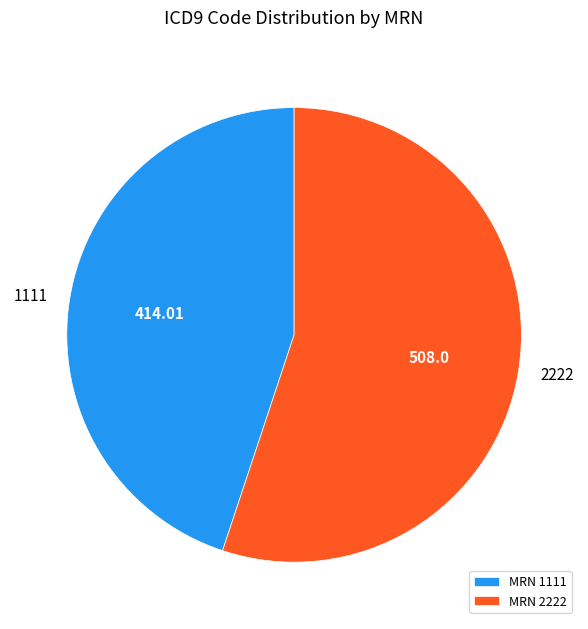

How many slices are in this pie chart?

2